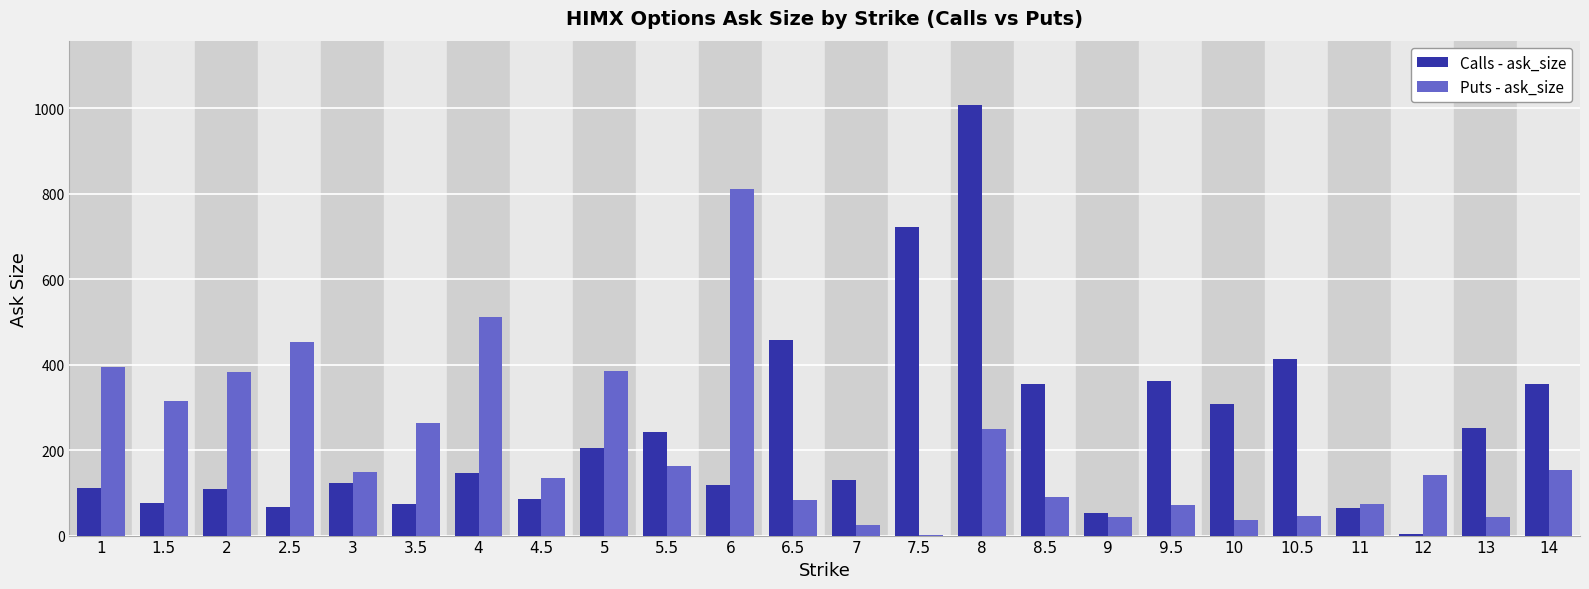

What is the difference between the Calls - ask_size values at 13 and 12?

248